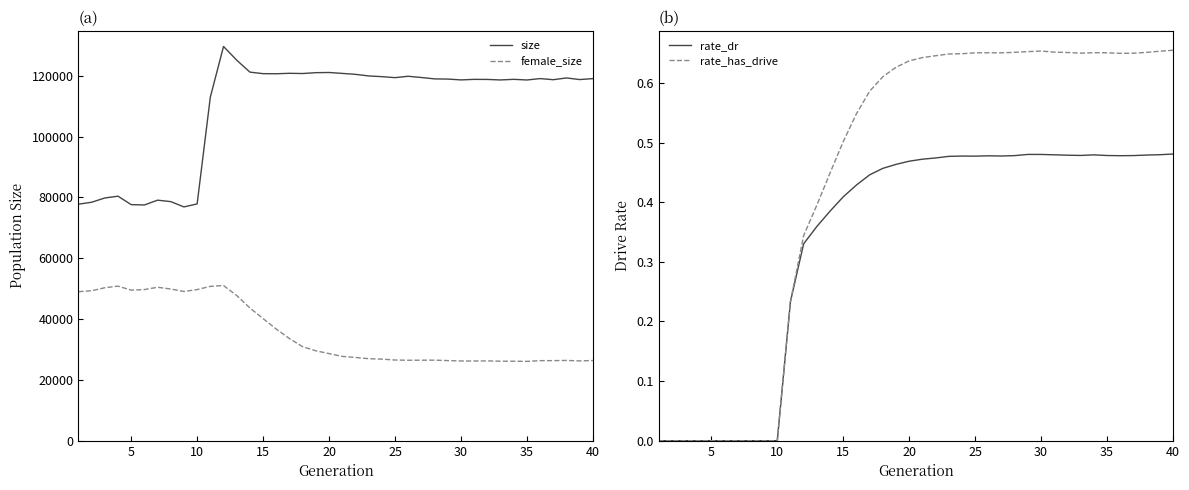

How many values in the female_size series exceed 28637?

19